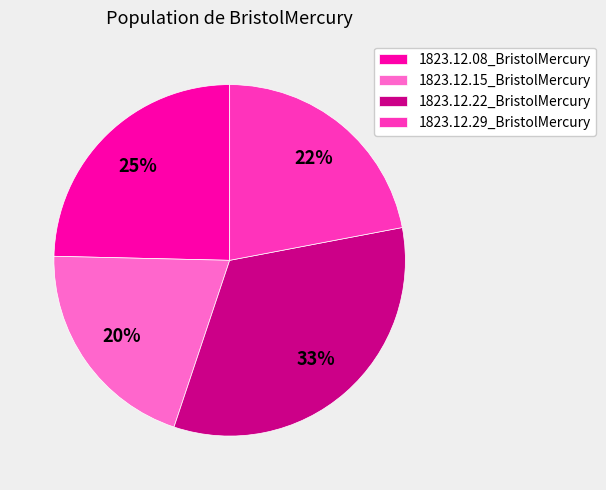

True or false: 1823.12.15_BristolMercury accounts for 20% of the total.

True